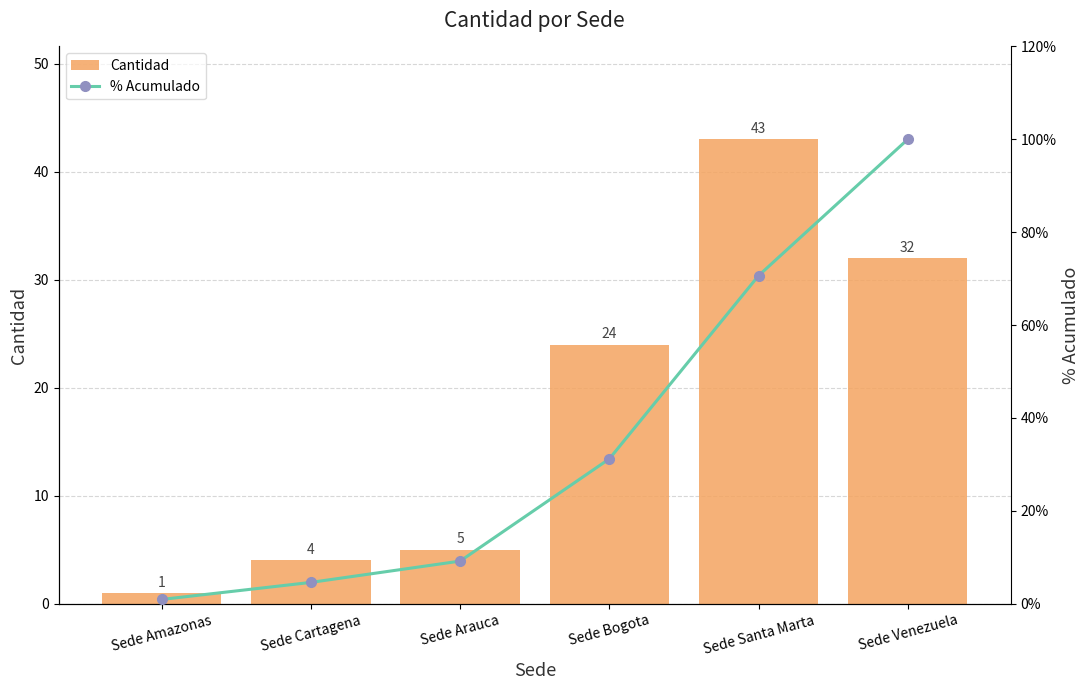

What is the lowest value of the % Acumulado series?

0.9